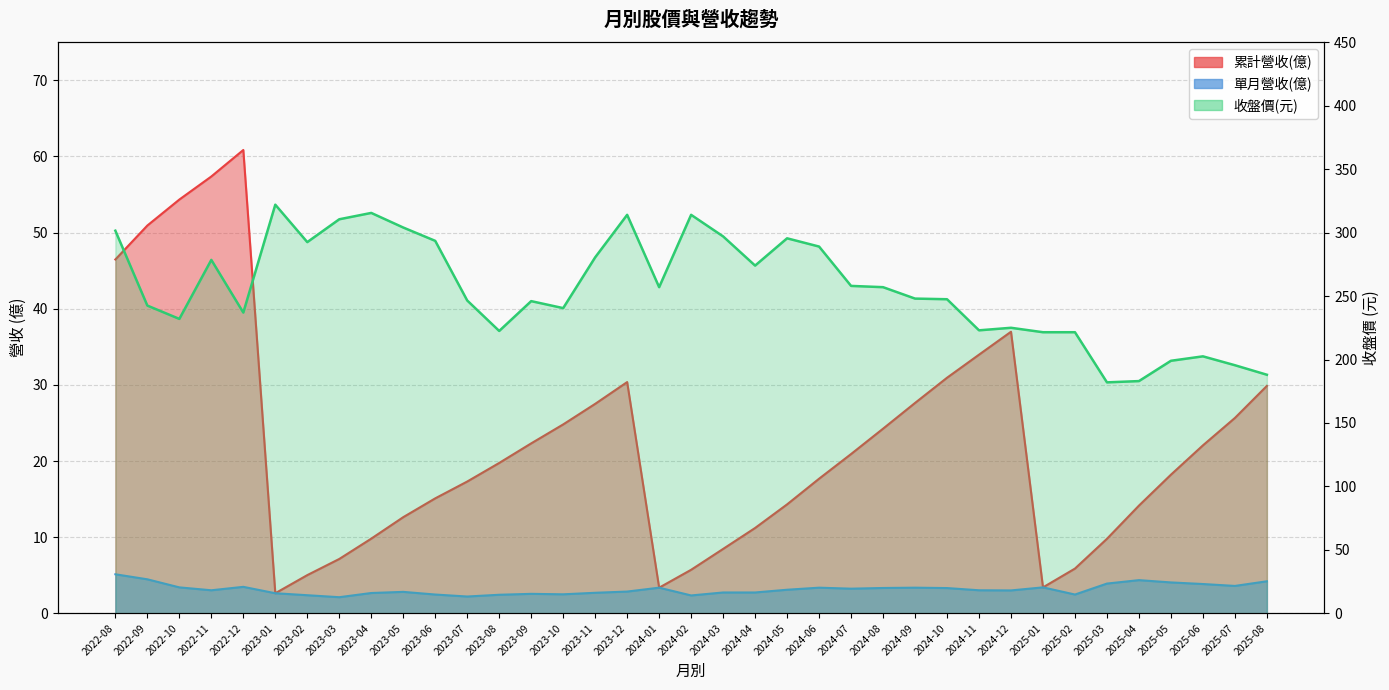

Where is the first local minimum for 收盤價?

2022-10